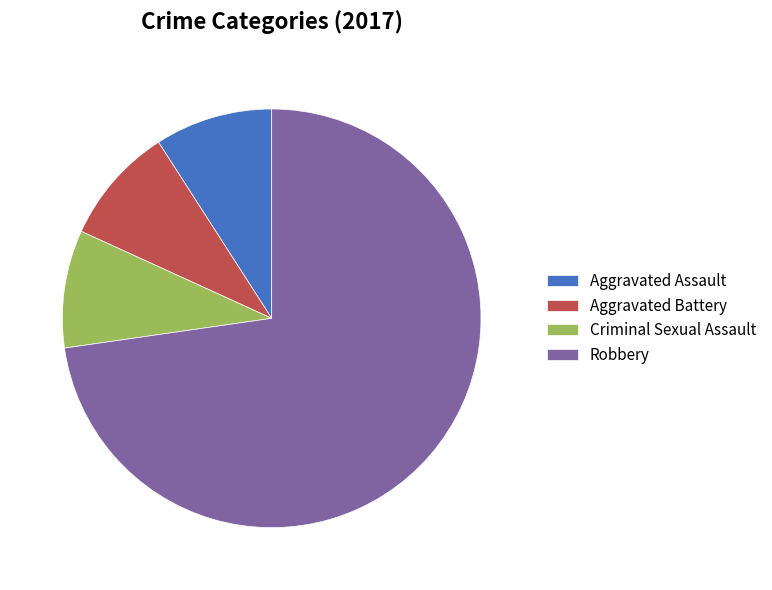

Is the sum of Criminal Sexual Assault and Robbery greater than half?

Yes